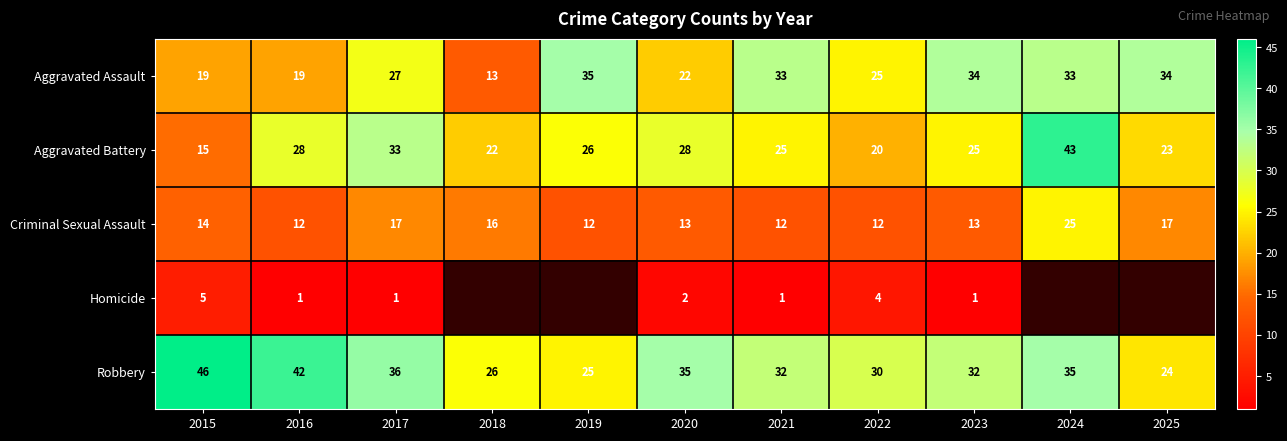

What is the greatest value displayed?

46.0